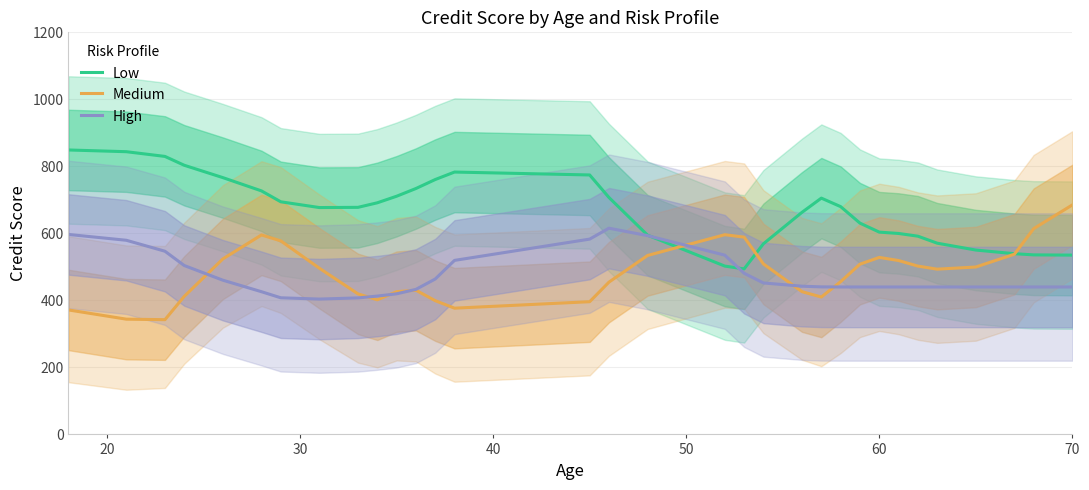

What is the lowest value of the Medium series?

342.4